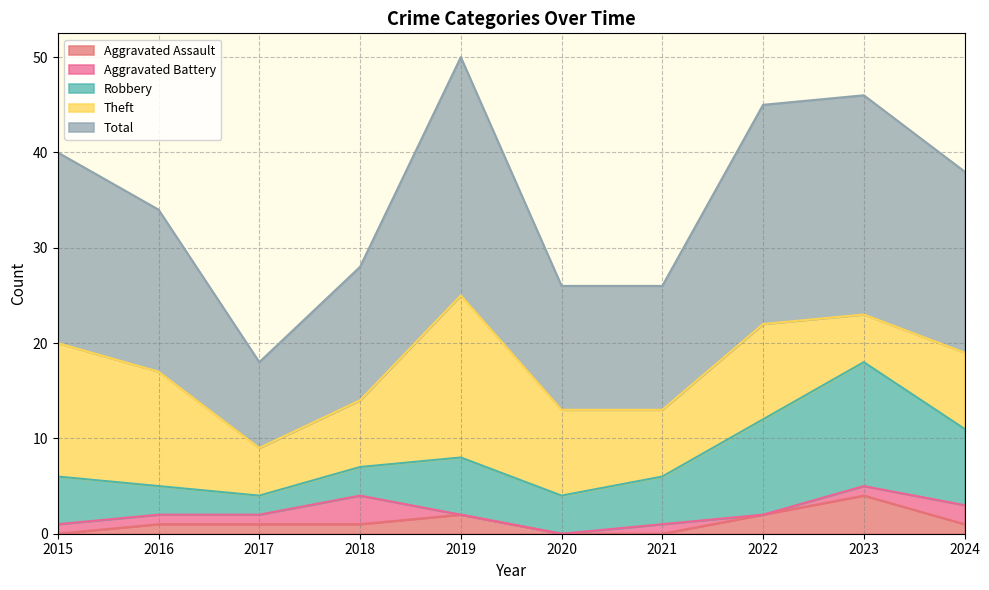

What is the value of the Theft point at the 4th from the left?

7